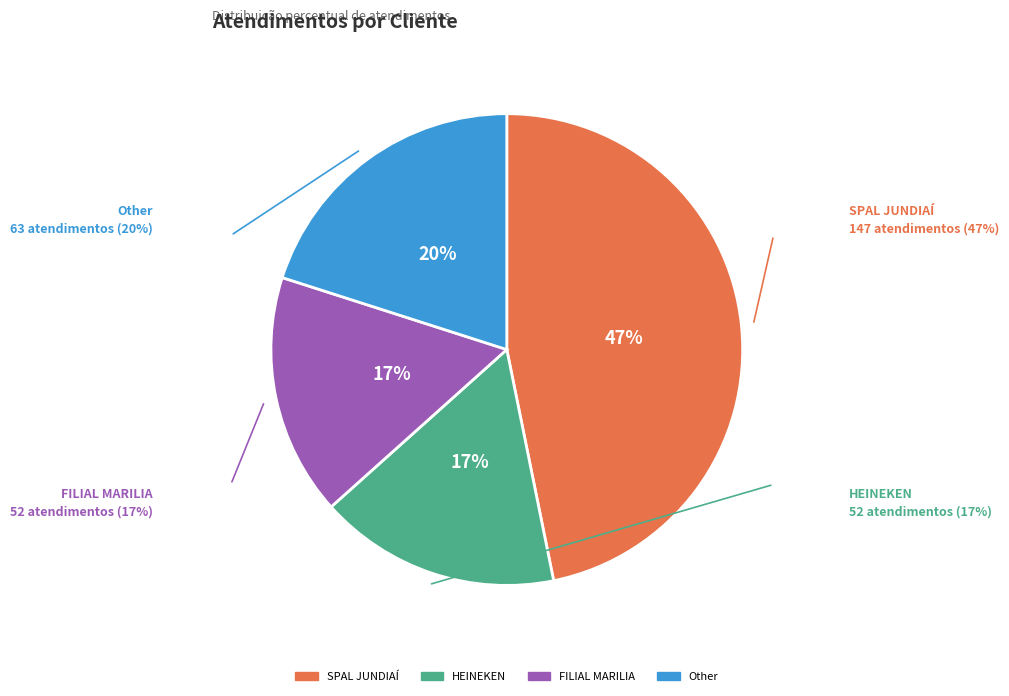

To the nearest percent, what is the combined percentage of SPAL JUNDIAÍ and HEINEKEN?

63%